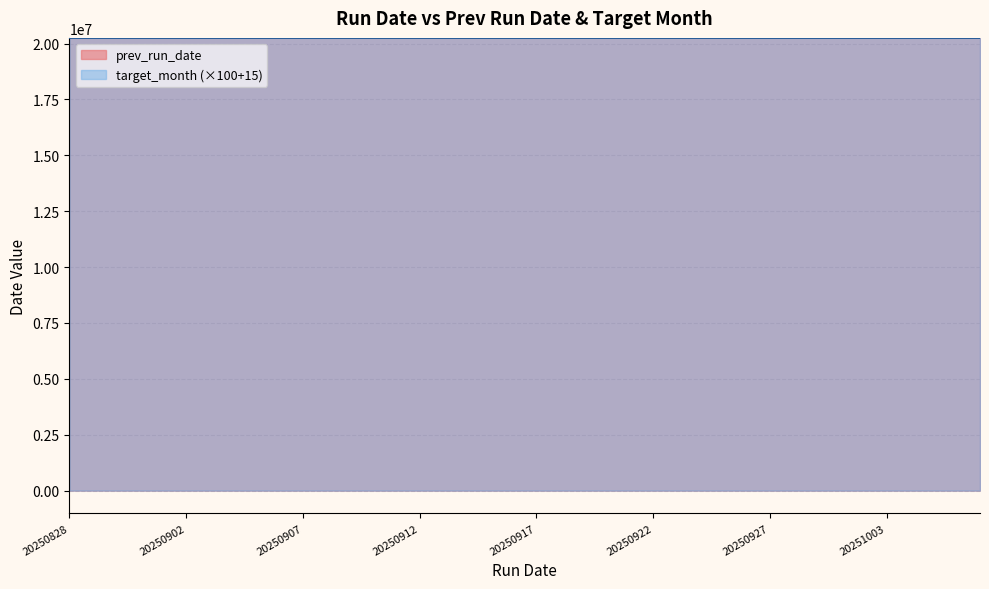

What is the difference between the highest and lowest values at 20250919?

3